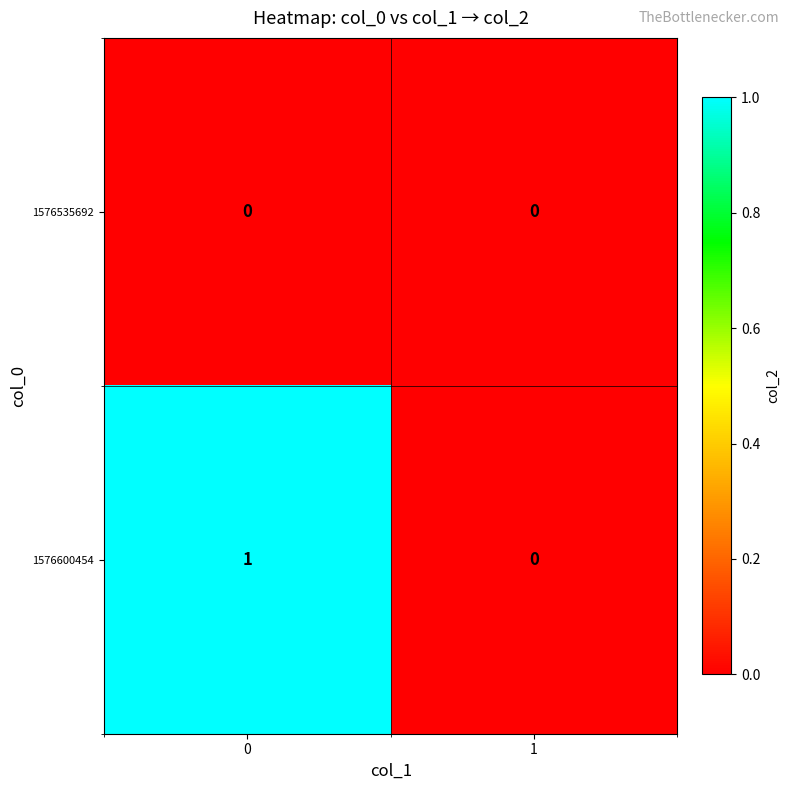

Reading left to right, extract all data points from this chart.

1576535692: 0	0
1576600454: 1	0